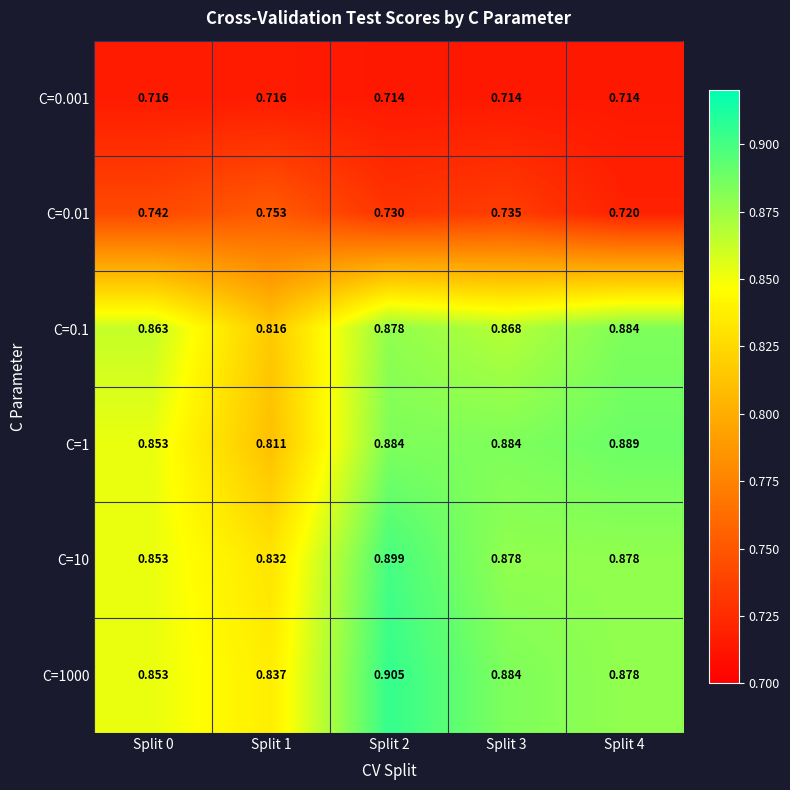

Is the value of C=0.001 at Split 2 greater than the value of C=0.01 at Split 0?

No